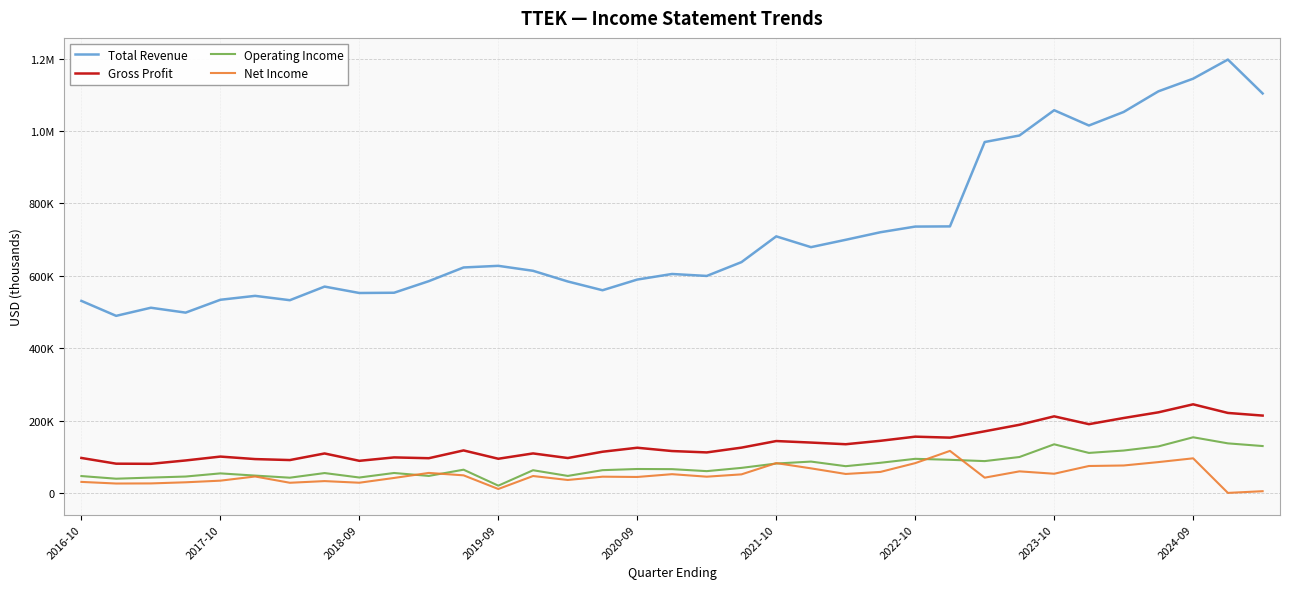

What is the maximum value shown in the chart?

1197300